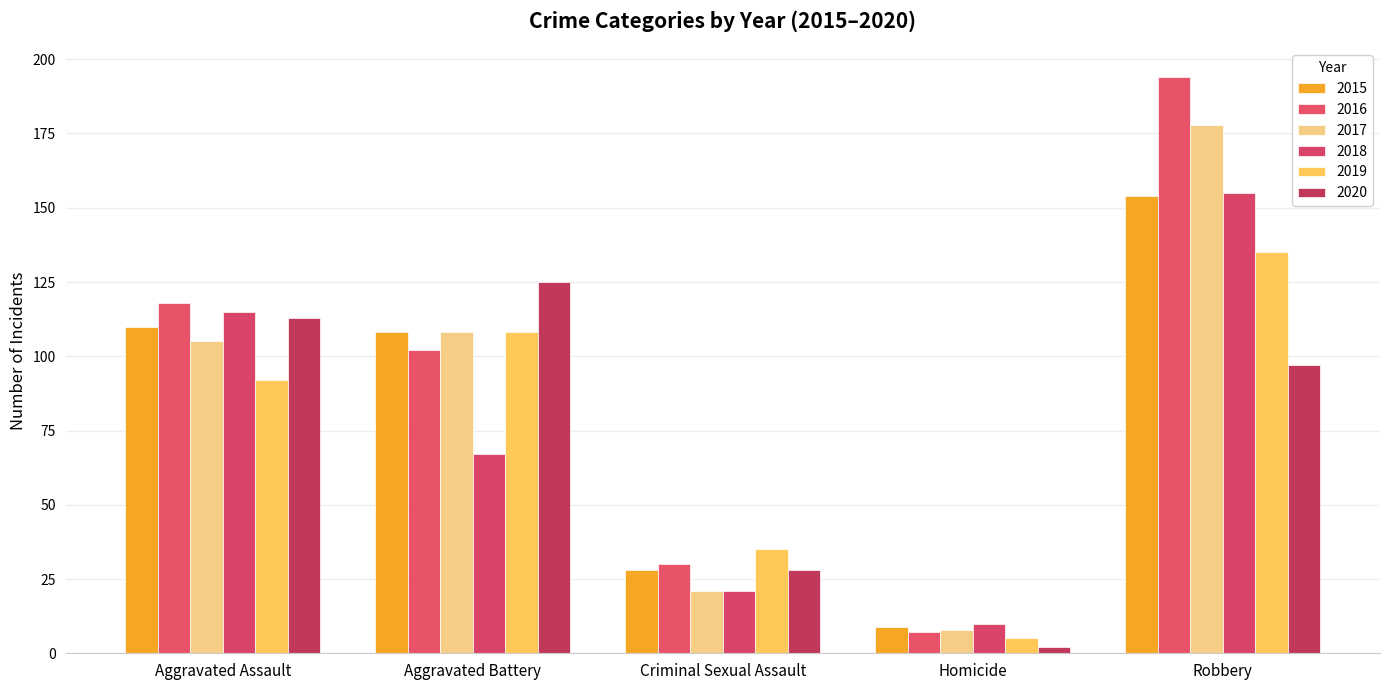

What is the average value of the 2019 series?

75